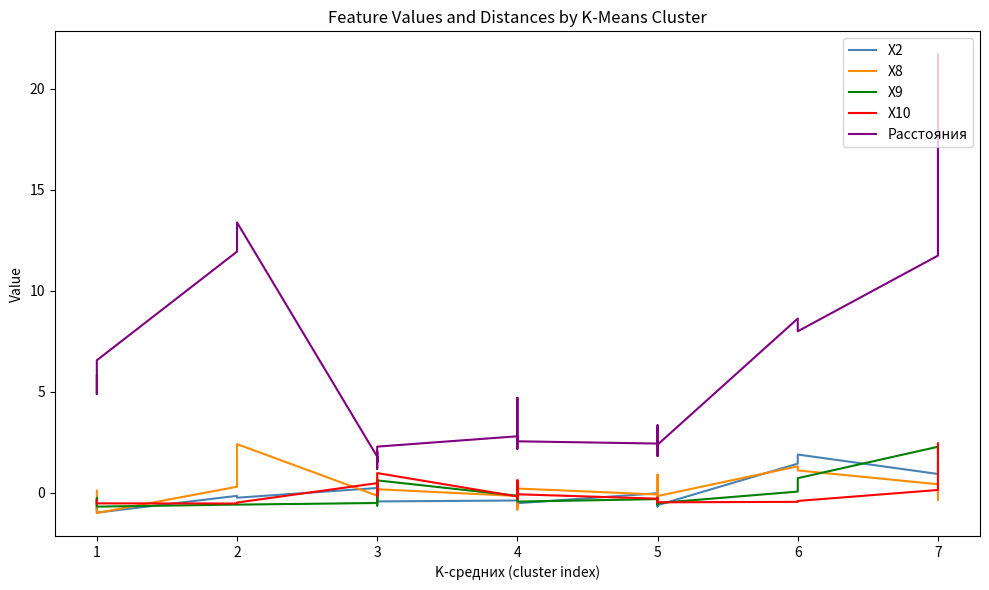

Does the chart have visible grid lines?

No